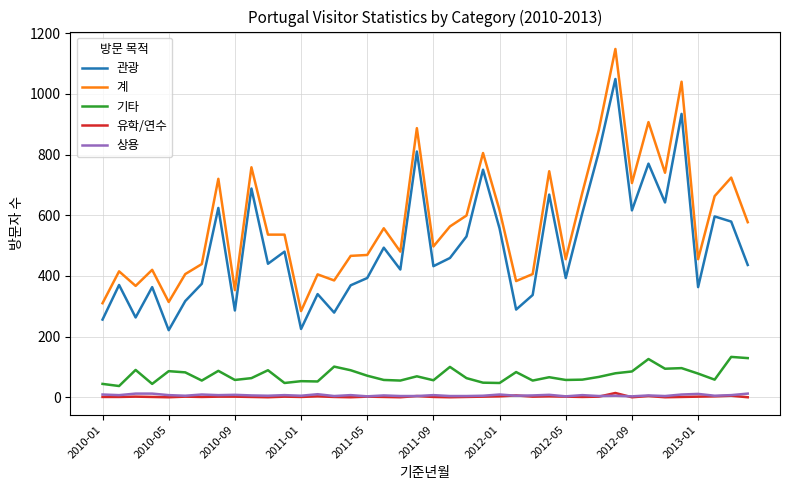

Which series has the largest range (max minus min)?

계